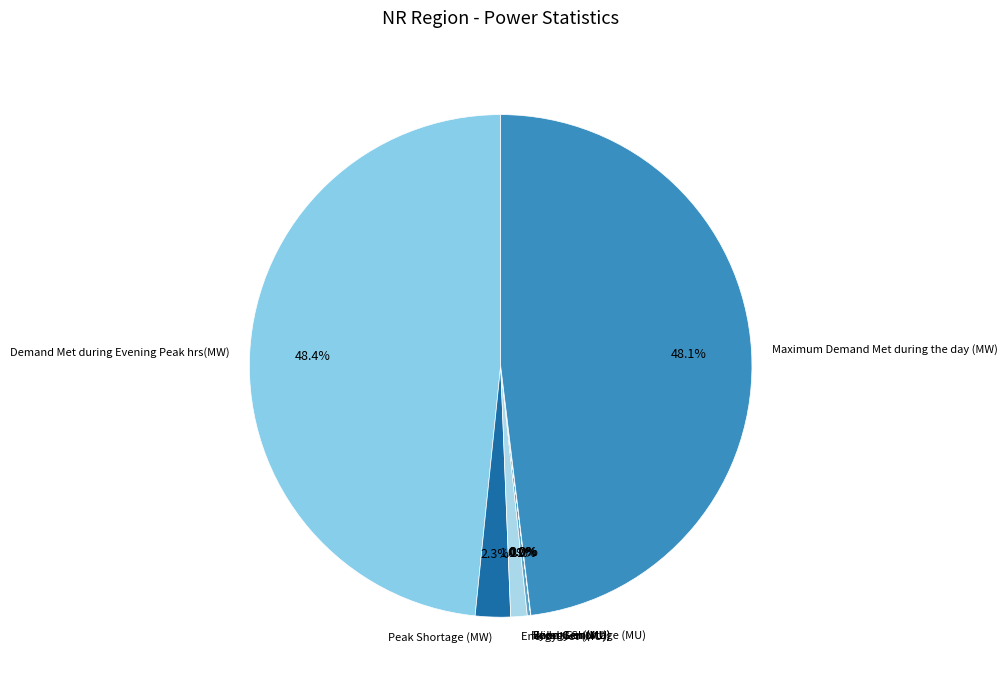

Does Peak Shortage (MW) represent more than half of the total?

No